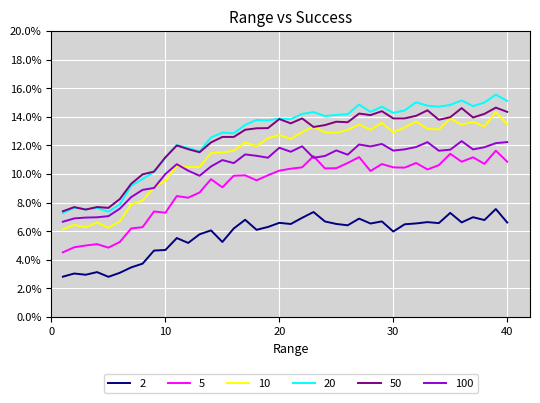

Reading left to right, list all the values displayed in this chart.

2: 0.0	0.0	0.0	0.0	0.0	0.0	0.0	0.0	0.0	0.0	0.1	0.1	0.1	0.1	0.1	0.1	0.1	0.1	0.1	0.1	0.1	0.1	0.1	0.1	0.1	0.1	0.1	0.1	0.1	0.1	0.1	0.1	0.1	0.1	0.1	0.1	0.1	0.1	0.1	0.1
5: 0.0	0.0	0.1	0.1	0.0	0.1	0.1	0.1	0.1	0.1	0.1	0.1	0.1	0.1	0.1	0.1	0.1	0.1	0.1	0.1	0.1	0.1	0.1	0.1	0.1	0.1	0.1	0.1	0.1	0.1	0.1	0.1	0.1	0.1	0.1	0.1	0.1	0.1	0.1	0.1
10: 0.1	0.1	0.1	0.1	0.1	0.1	0.1	0.1	0.1	0.1	0.1	0.1	0.1	0.1	0.1	0.1	0.1	0.1	0.1	0.1	0.1	0.1	0.1	0.1	0.1	0.1	0.1	0.1	0.1	0.1	0.1	0.1	0.1	0.1	0.1	0.1	0.1	0.1	0.1	0.1
20: 0.1	0.1	0.1	0.1	0.1	0.1	0.1	0.1	0.1	0.1	0.1	0.1	0.1	0.1	0.1	0.1	0.1	0.1	0.1	0.1	0.1	0.1	0.1	0.1	0.1	0.1	0.1	0.1	0.1	0.1	0.1	0.2	0.1	0.1	0.1	0.2	0.1	0.2	0.2	0.2
50: 0.1	0.1	0.1	0.1	0.1	0.1	0.1	0.1	0.1	0.1	0.1	0.1	0.1	0.1	0.1	0.1	0.1	0.1	0.1	0.1	0.1	0.1	0.1	0.1	0.1	0.1	0.1	0.1	0.1	0.1	0.1	0.1	0.1	0.1	0.1	0.1	0.1	0.1	0.1	0.1
100: 0.1	0.1	0.1	0.1	0.1	0.1	0.1	0.1	0.1	0.1	0.1	0.1	0.1	0.1	0.1	0.1	0.1	0.1	0.1	0.1	0.1	0.1	0.1	0.1	0.1	0.1	0.1	0.1	0.1	0.1	0.1	0.1	0.1	0.1	0.1	0.1	0.1	0.1	0.1	0.1